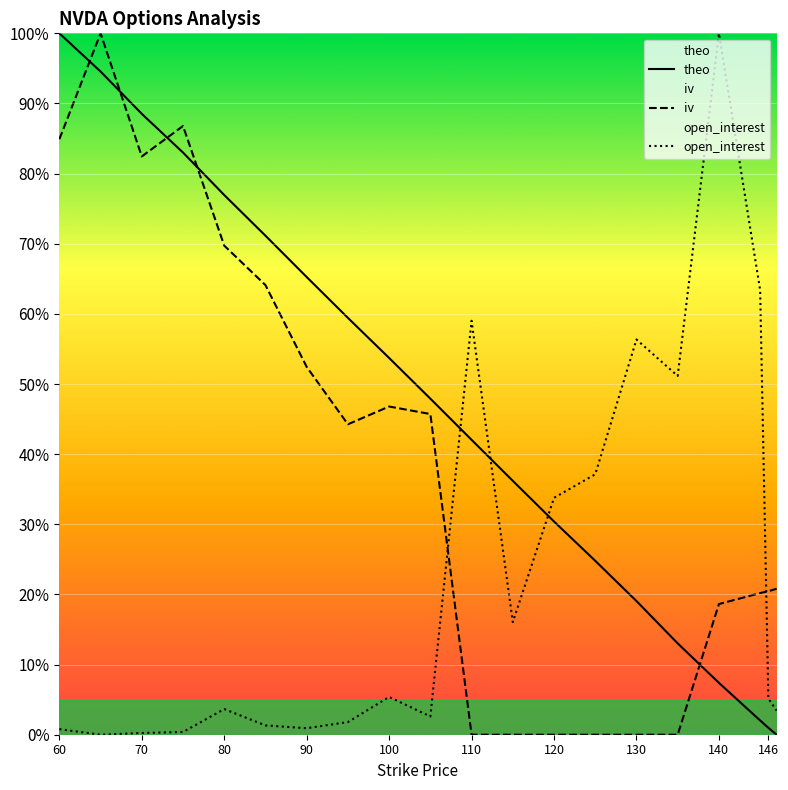

How many data points does each series have?

20